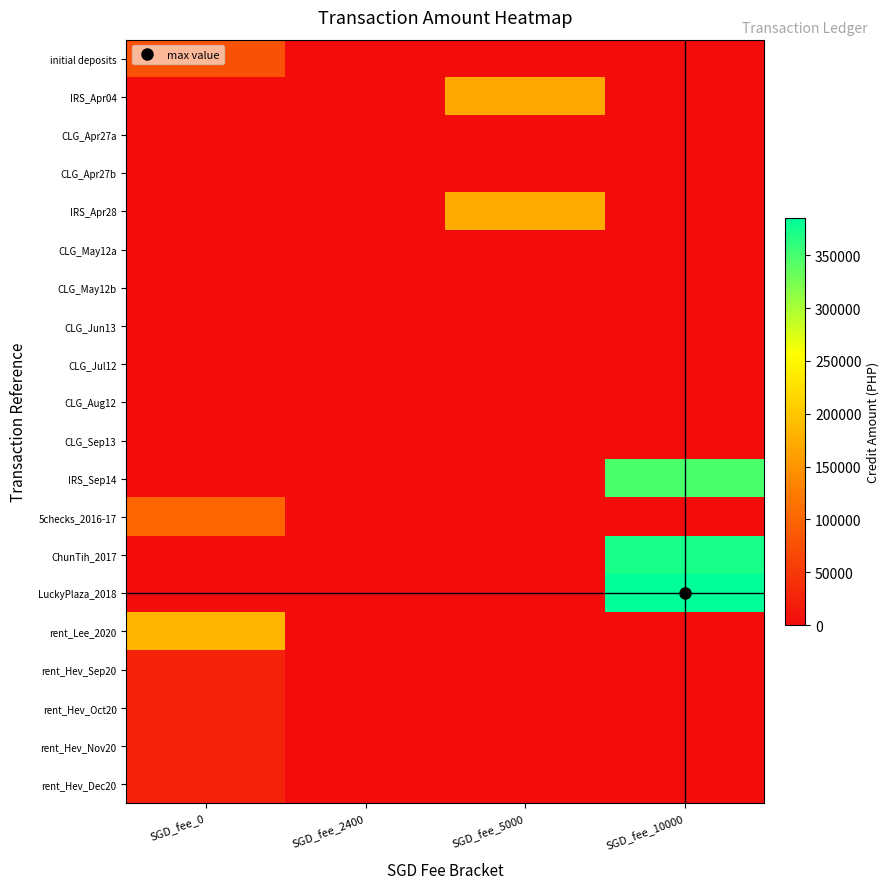

At which category is the sum across all series the highest?

SGD_fee_10000